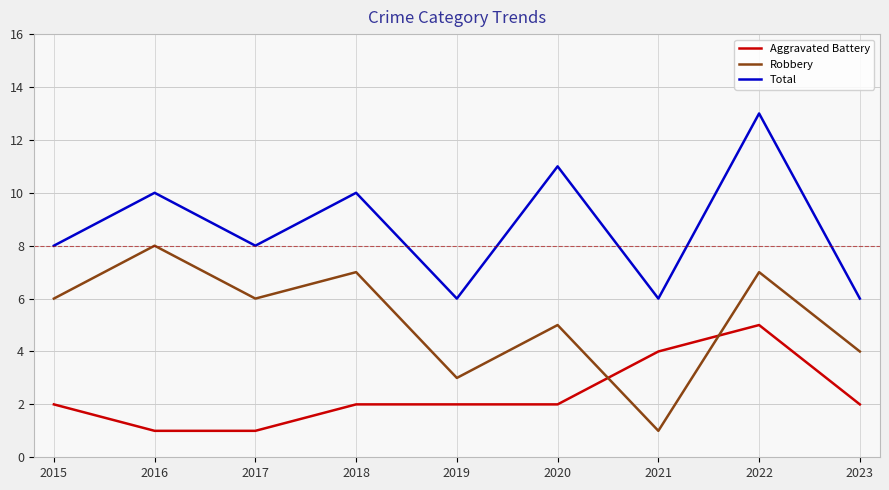

What is the difference between the highest and lowest values at 2022?

8